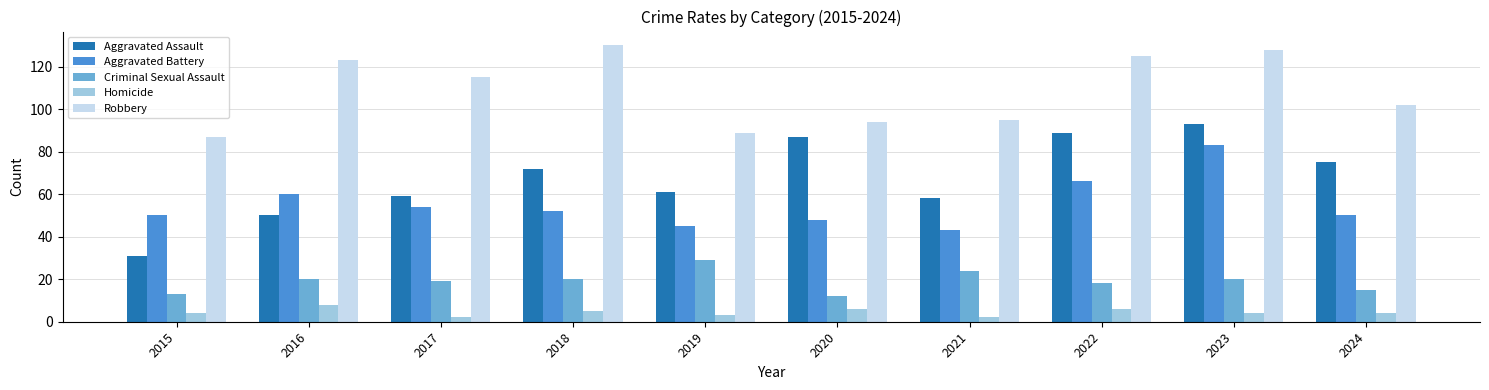

What is the sum of the Robbery values at 2015 and 2017?

202